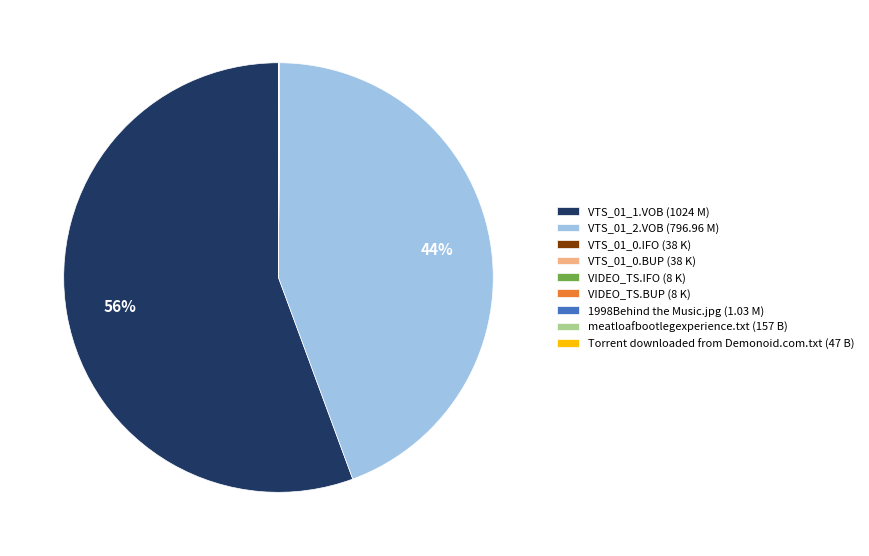

What is the majority slice?

VTS_01_1.VOB (1024 M)